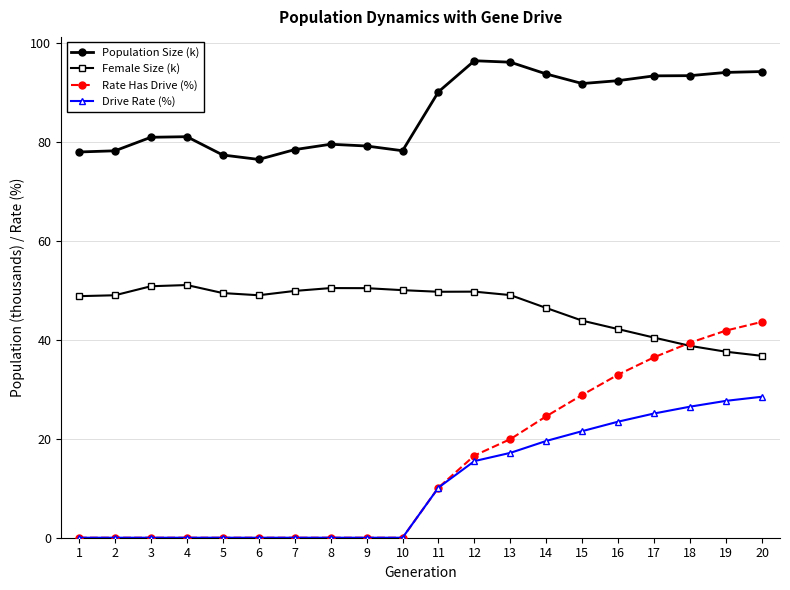

What is the difference between the second highest and second lowest values in the Rate Has Drive (%) series?

41.9